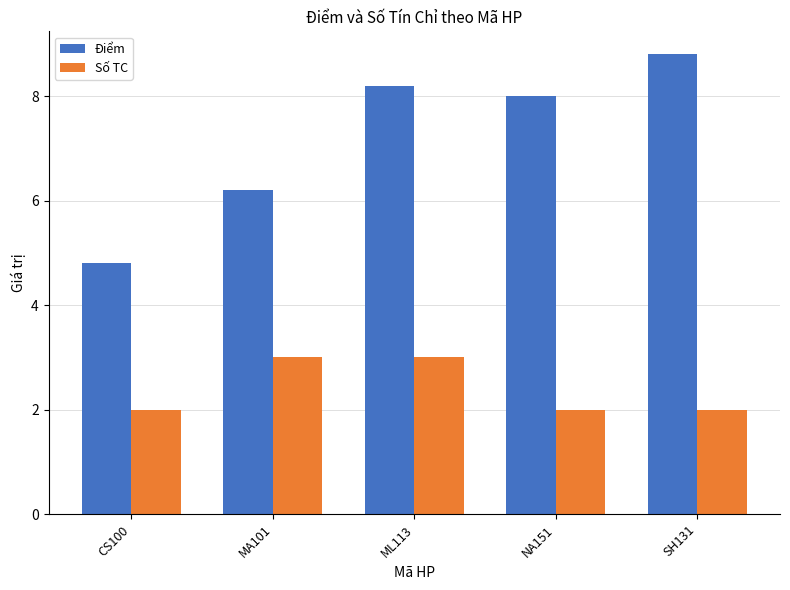

What is the sum of the Điểm values at SH131 and MA101?

15.0